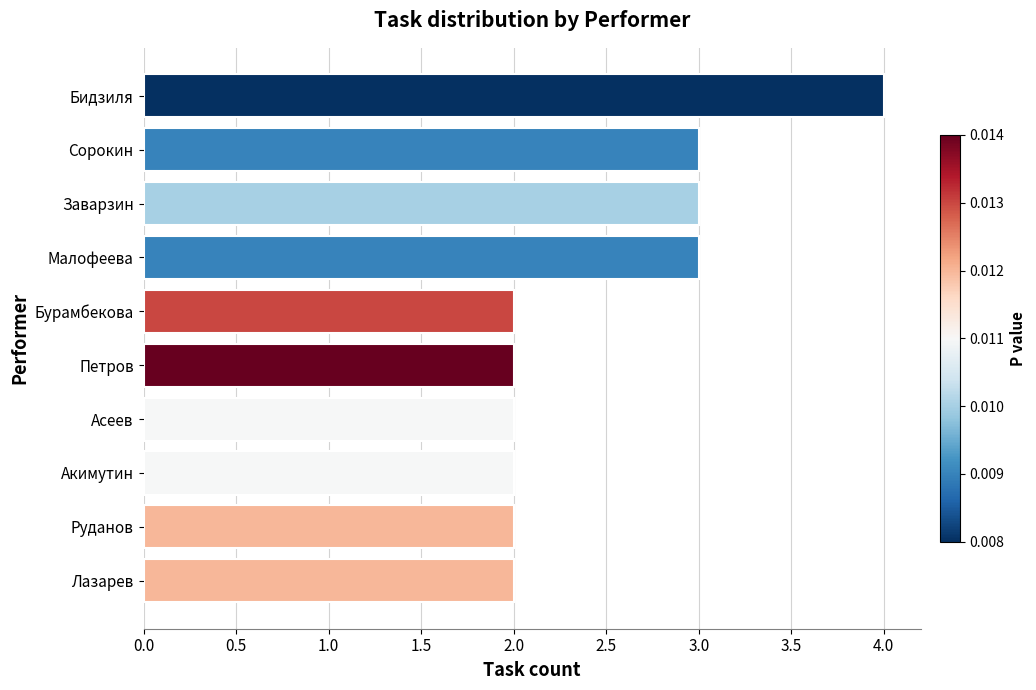

The chart shows a value of 3 at Заварзин. True or false?

True